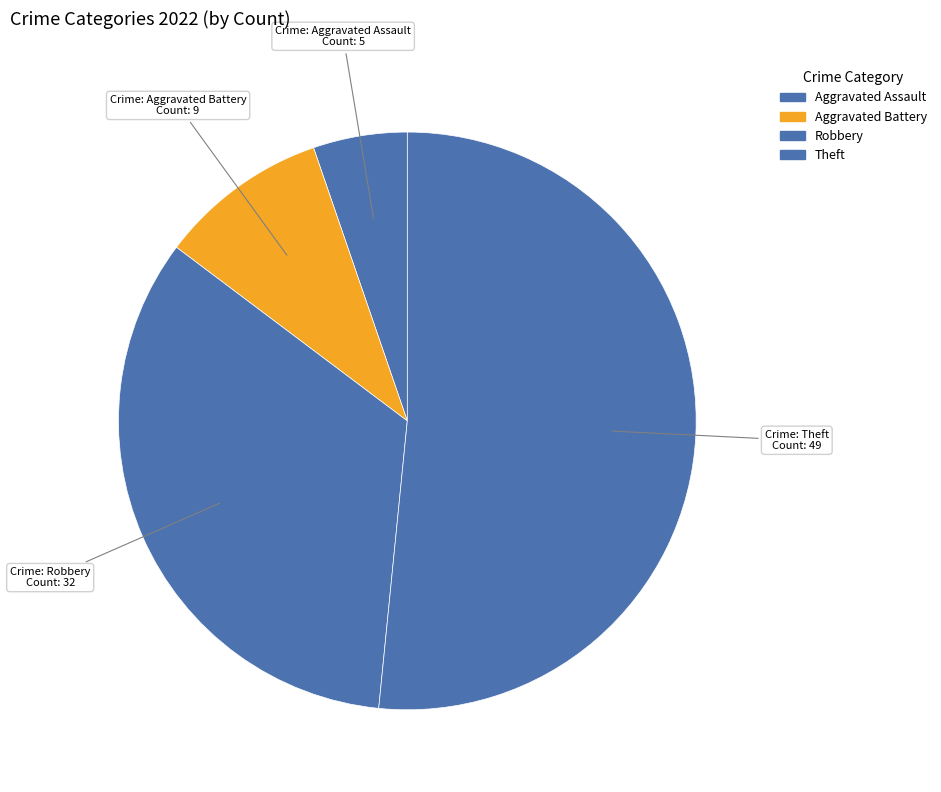

What is the ratio of the value at Robbery to the value at Theft?

0.7